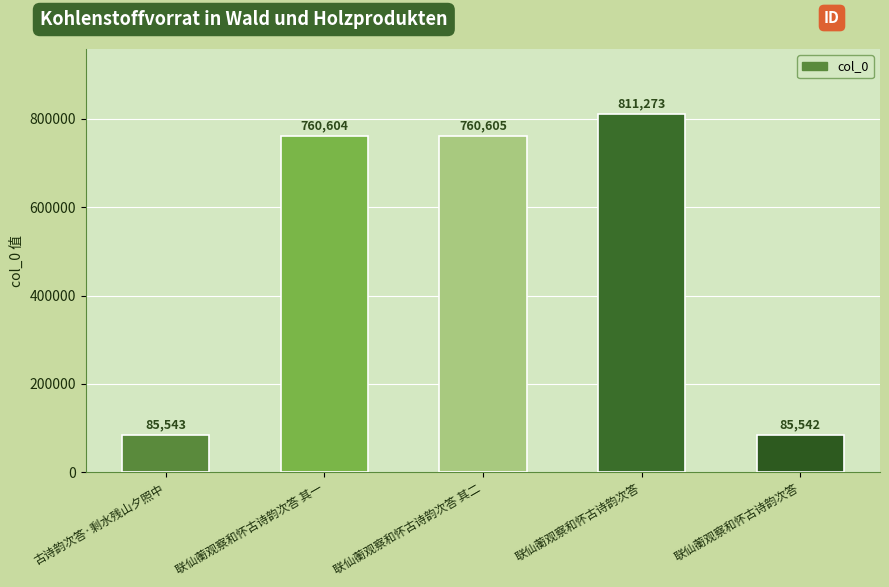

Rank the categories by value from lowest to highest.

联仙蘅观察和怀古诗韵次答, 古诗韵次答·剩水残山夕照中, 联仙蘅观察和怀古诗韵次答 其一, 联仙蘅观察和怀古诗韵次答 其二, 联仙蘅观察和怀古诗韵次答